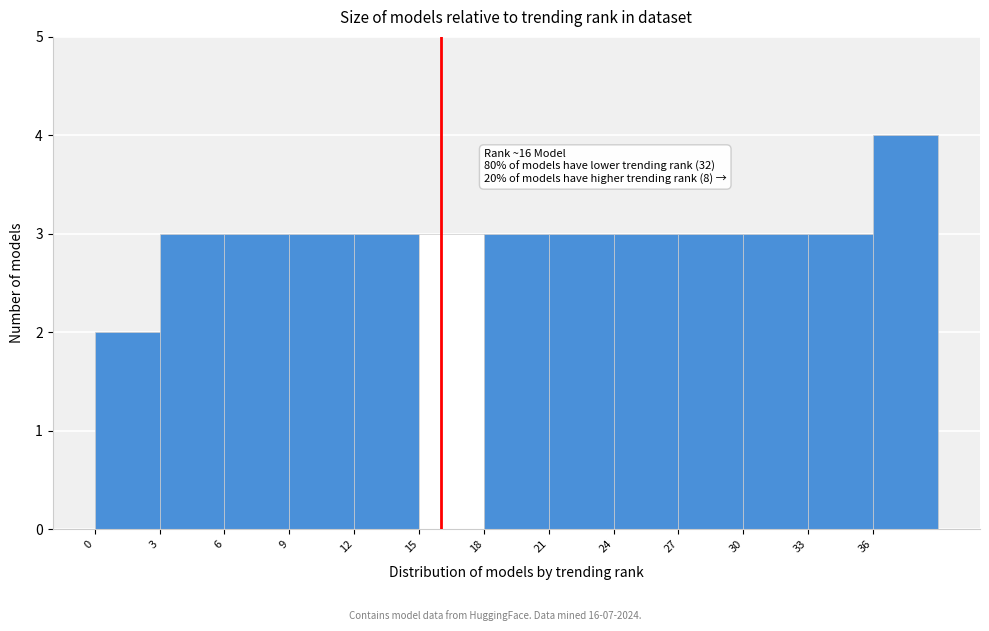

Over which range of the x-axis is the bar tallest?

36 to 39